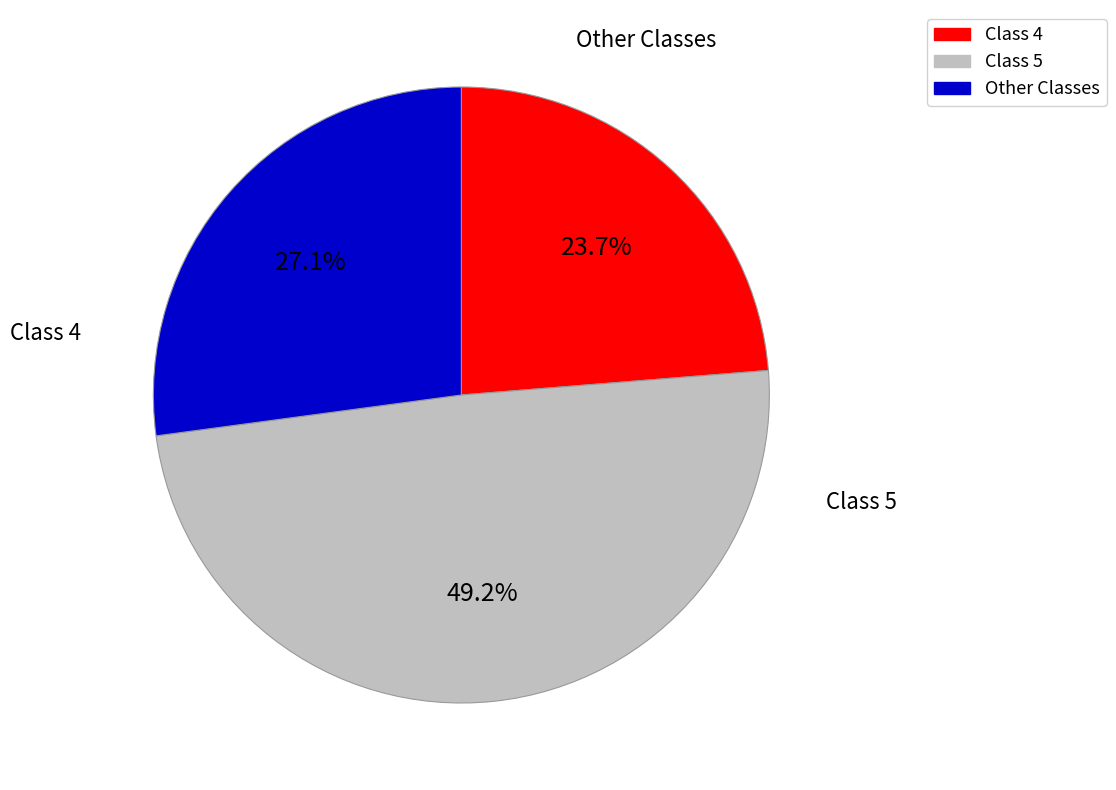

Does any single category account for the majority?

No